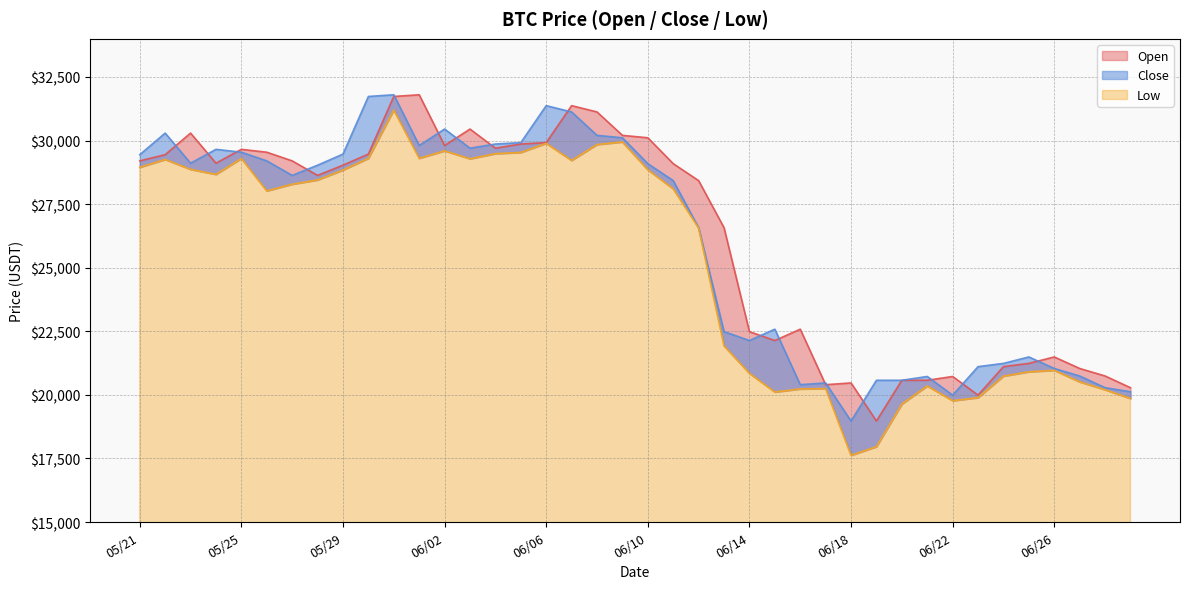

True or false: Low has more than 2 interior local peaks.

True